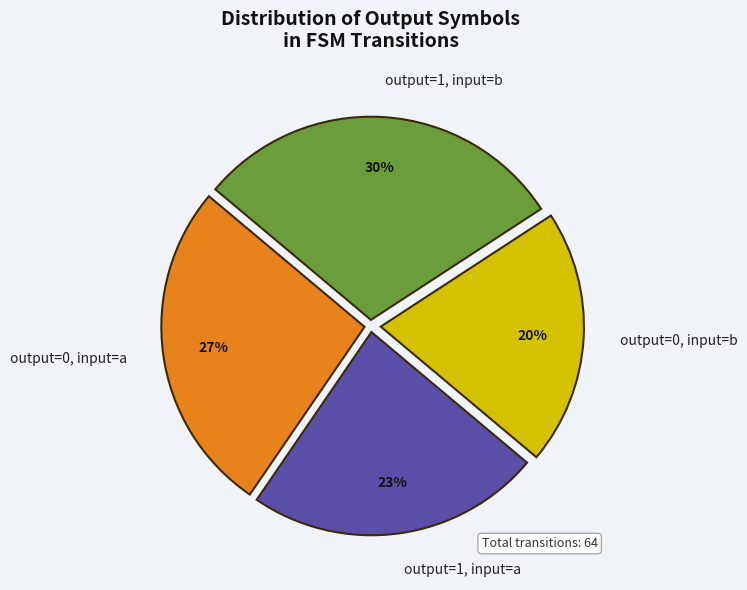

Between output=1, input=b and output=0, input=b, which is larger?

output=1, input=b